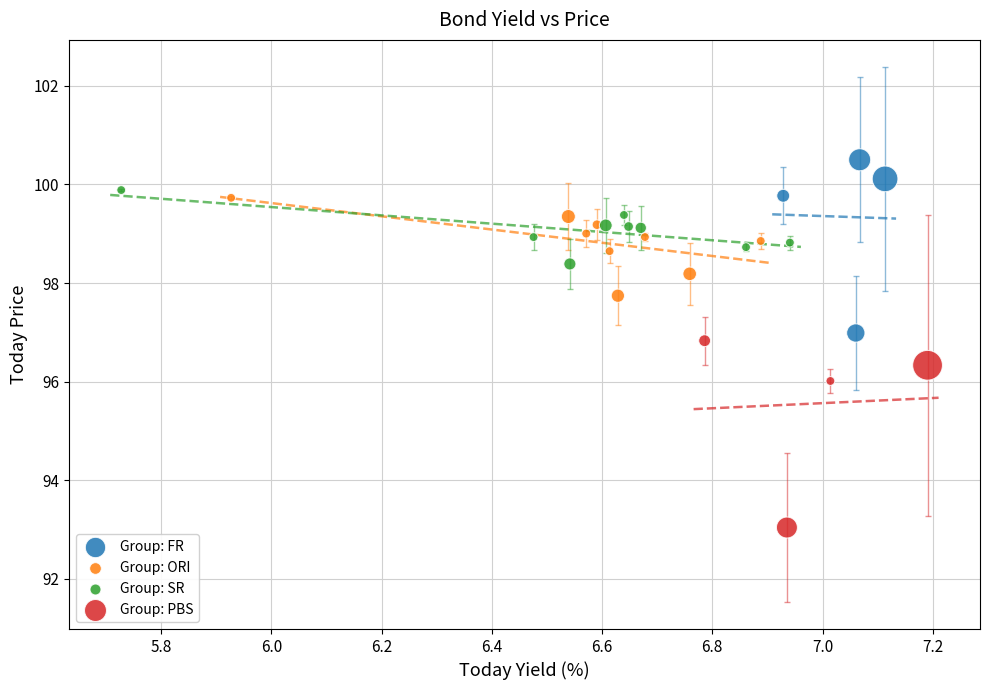

Which series reaches the minimum Y coordinate?

Group: PBS